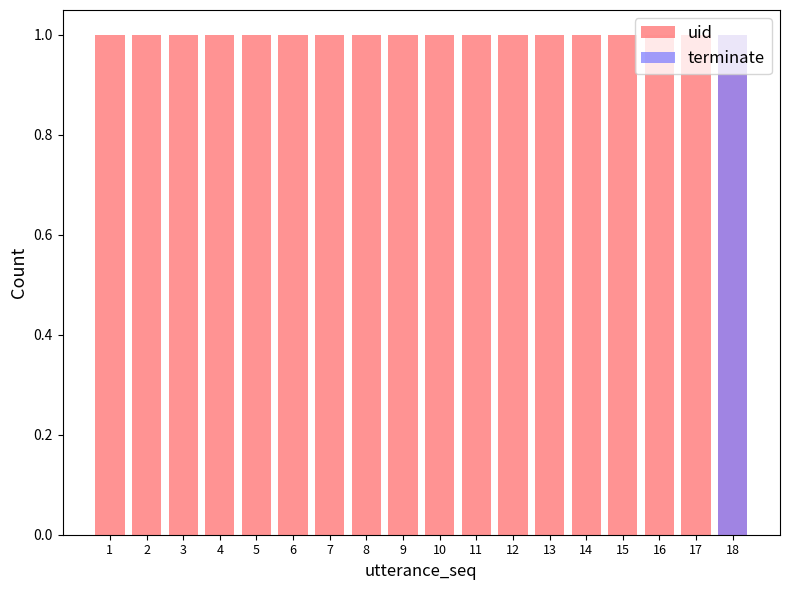

At 6, list the series in order from largest to smallest.

uid, terminate